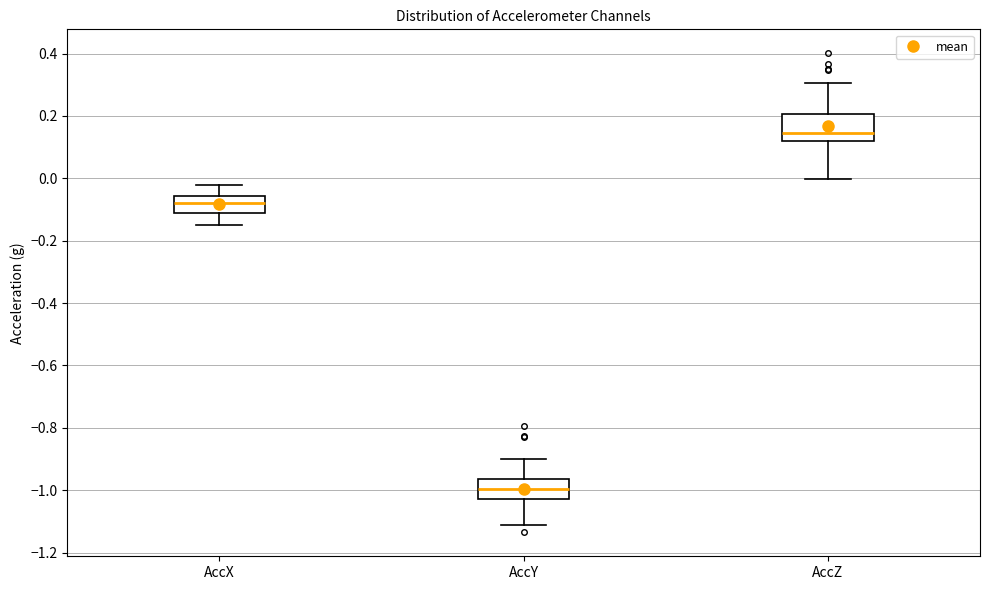

Reading left to right, read every box against the y-axis: the position of its median line, the range the box covers, and the ends of its whiskers. The values are not printed on the chart, so give them approximately, as read against the axis.

AccX: median -0.08, box -0.12 to -0.06, whiskers -0.14 to -0.02
AccY: median -1.00, box -1.02 to -0.96, whiskers -1.12 to -0.90
AccZ: median 0.14, box 0.12 to 0.20, whiskers 0.00 to 0.30